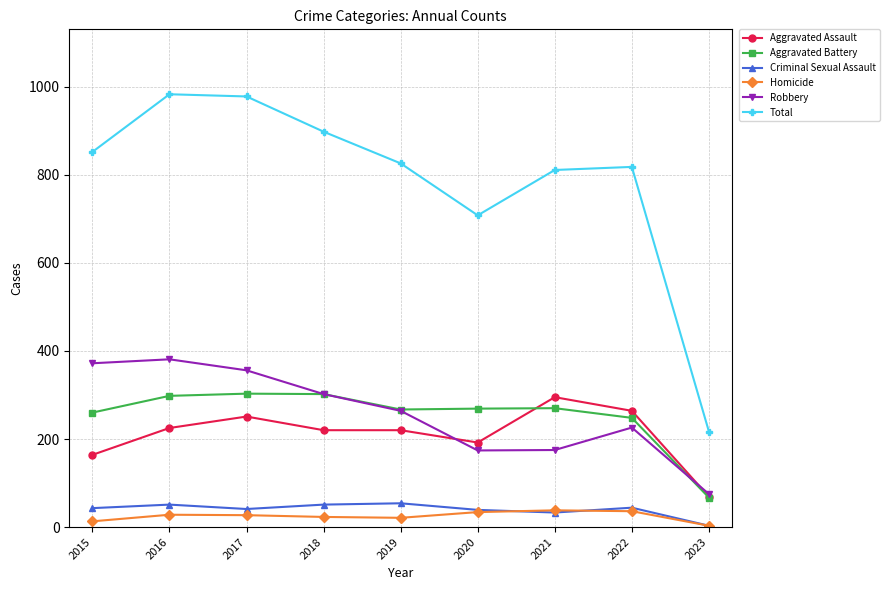

True or false: Robbery has a value of 264 at 2019.

True